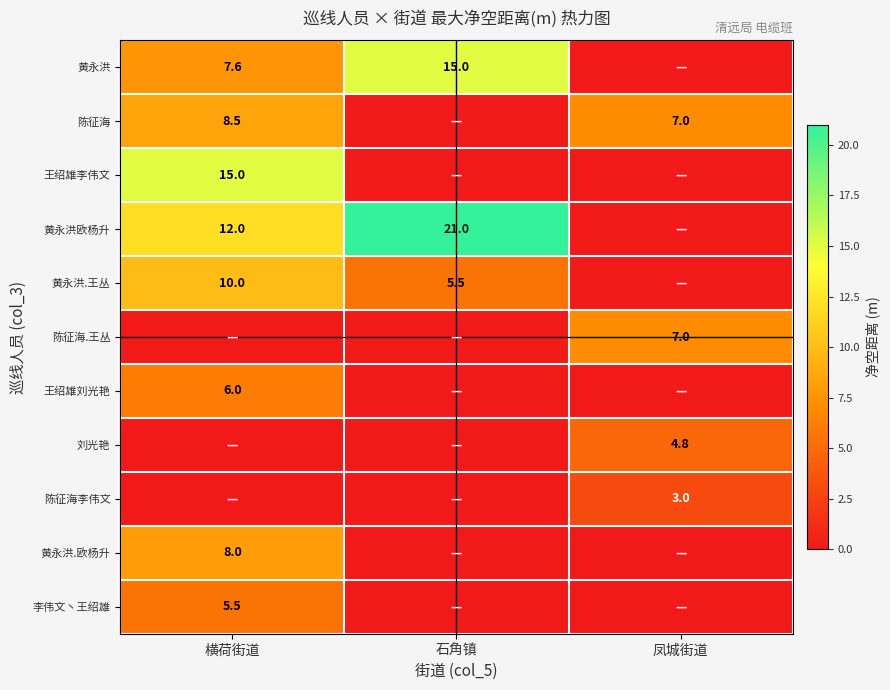

At how many categories does at least one series exceed 10?

2